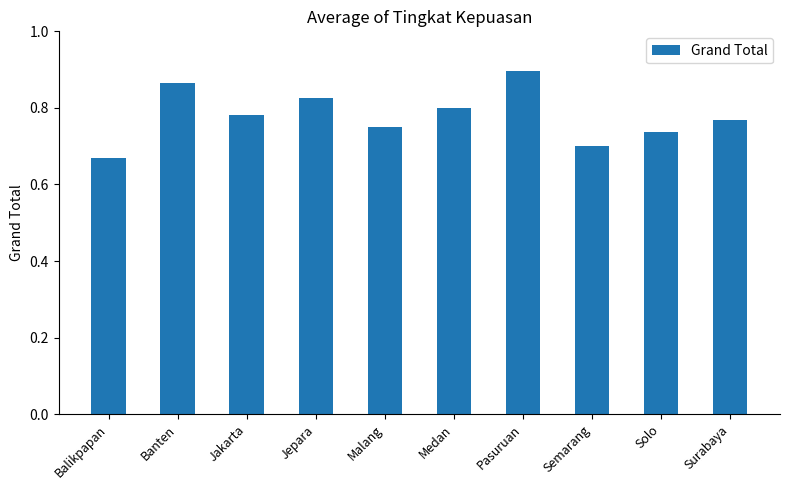

Is it true that the value at Jepara is 0.5?

False